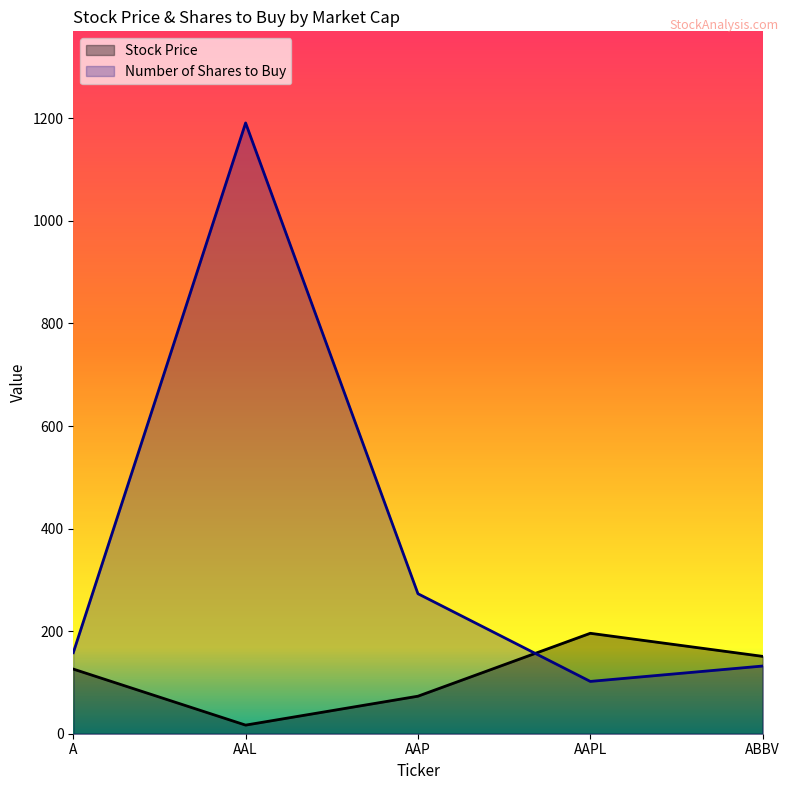

At how many categories does at least one series exceed 231?

2